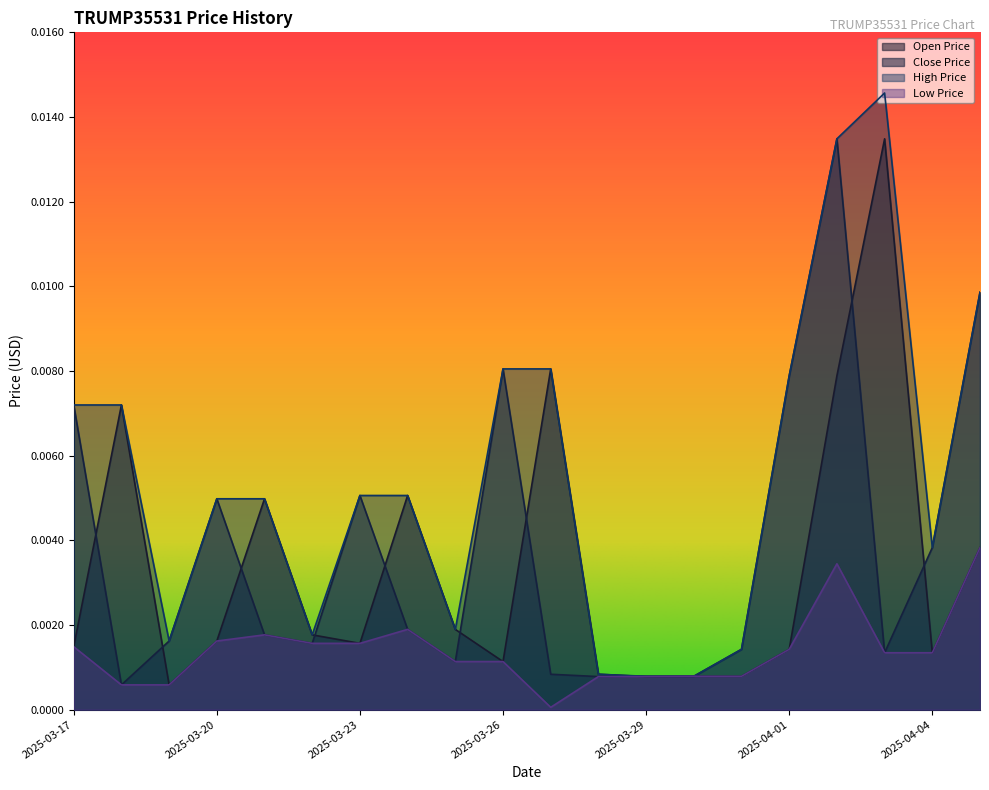

Is it true that High Price equals 0.0 at 2025-03-27?

True